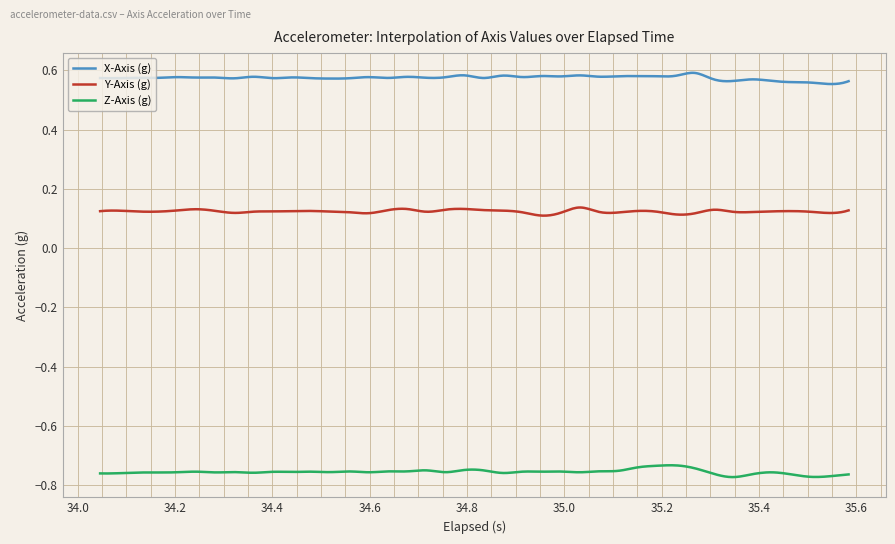

At how many categories does at least one series exceed 0?

400